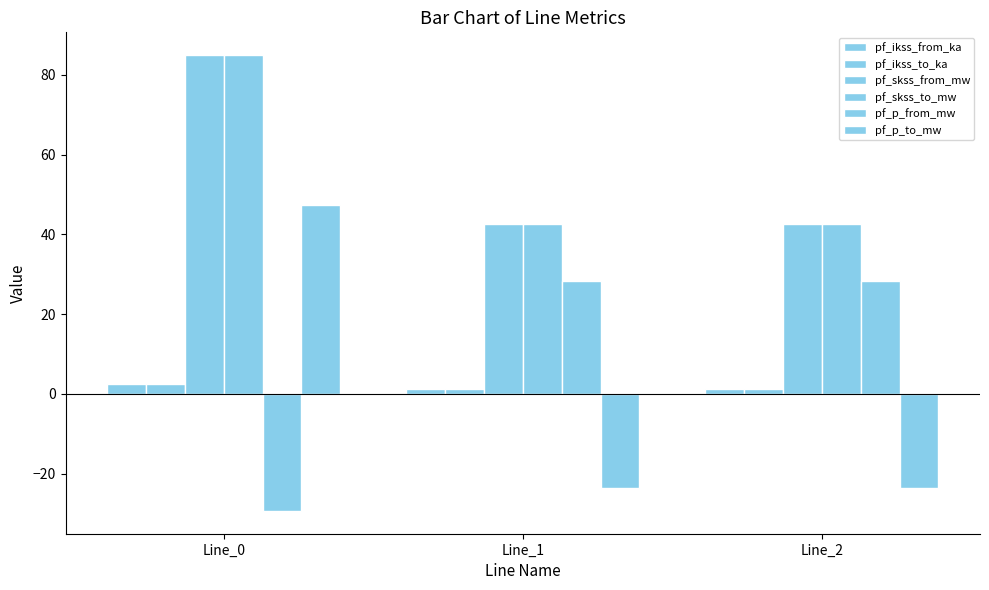

What is the spread (max minus min) of values at Line_2?

66.2